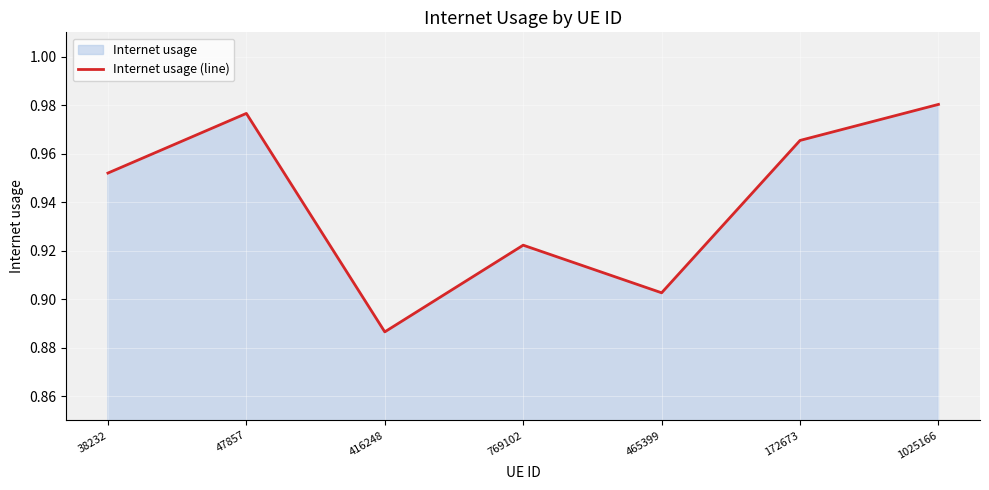

What is the sum of all values?

6.6